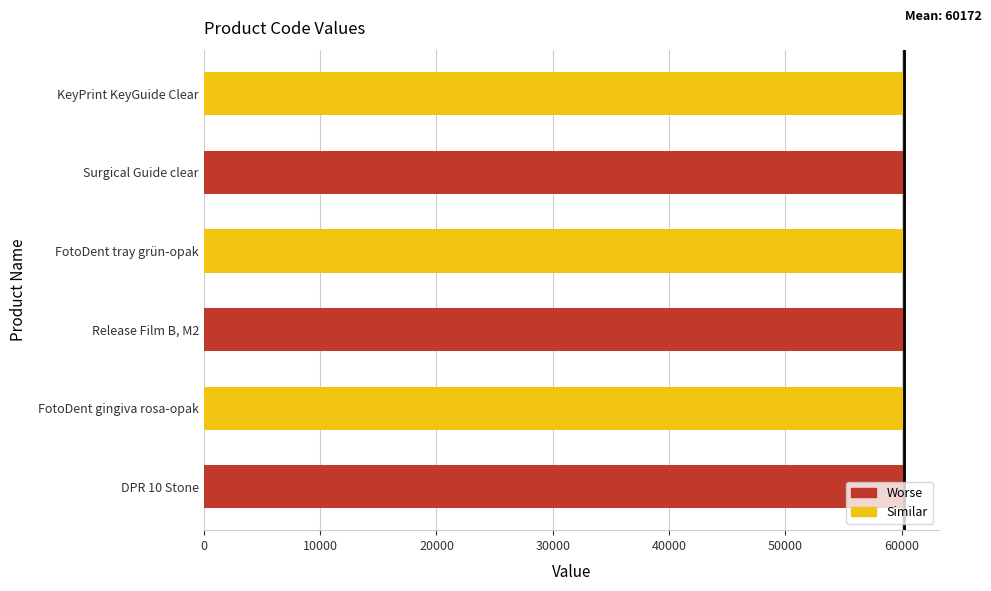

What value does the data have at Surgical Guide clear?

60174